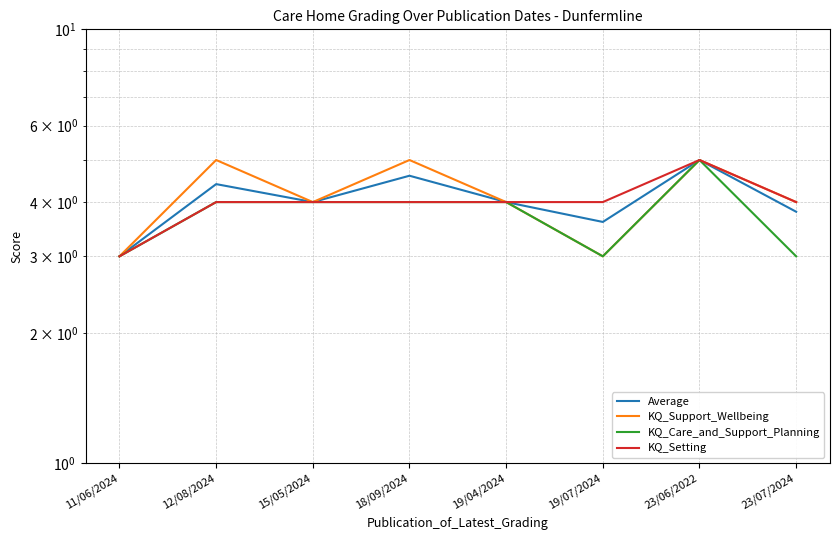

Between 11/06/2024 and 15/05/2024, which is larger?

15/05/2024